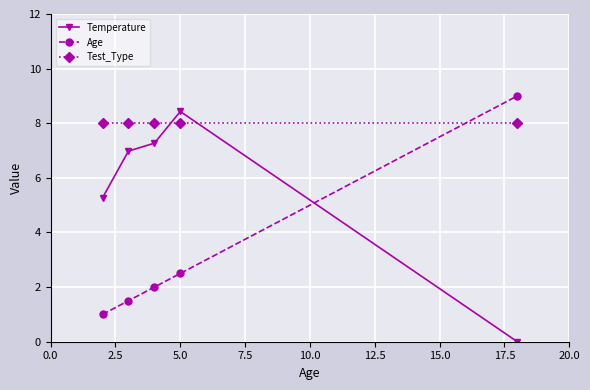

Which series has the largest total across all categories?

Test_Type